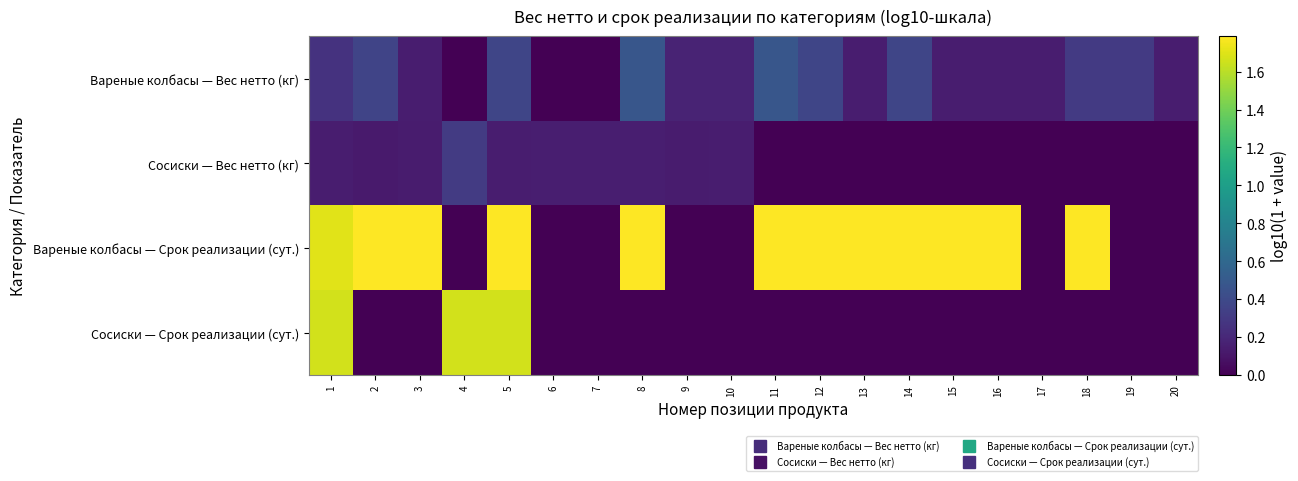

What is the total value across all series at 2?

2.3